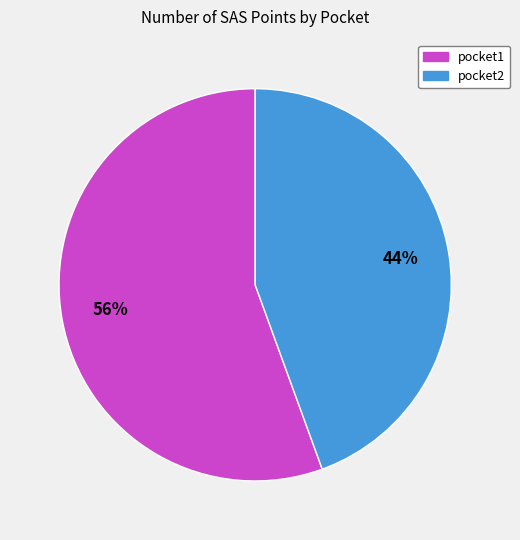

Which category accounts for the majority?

pocket1